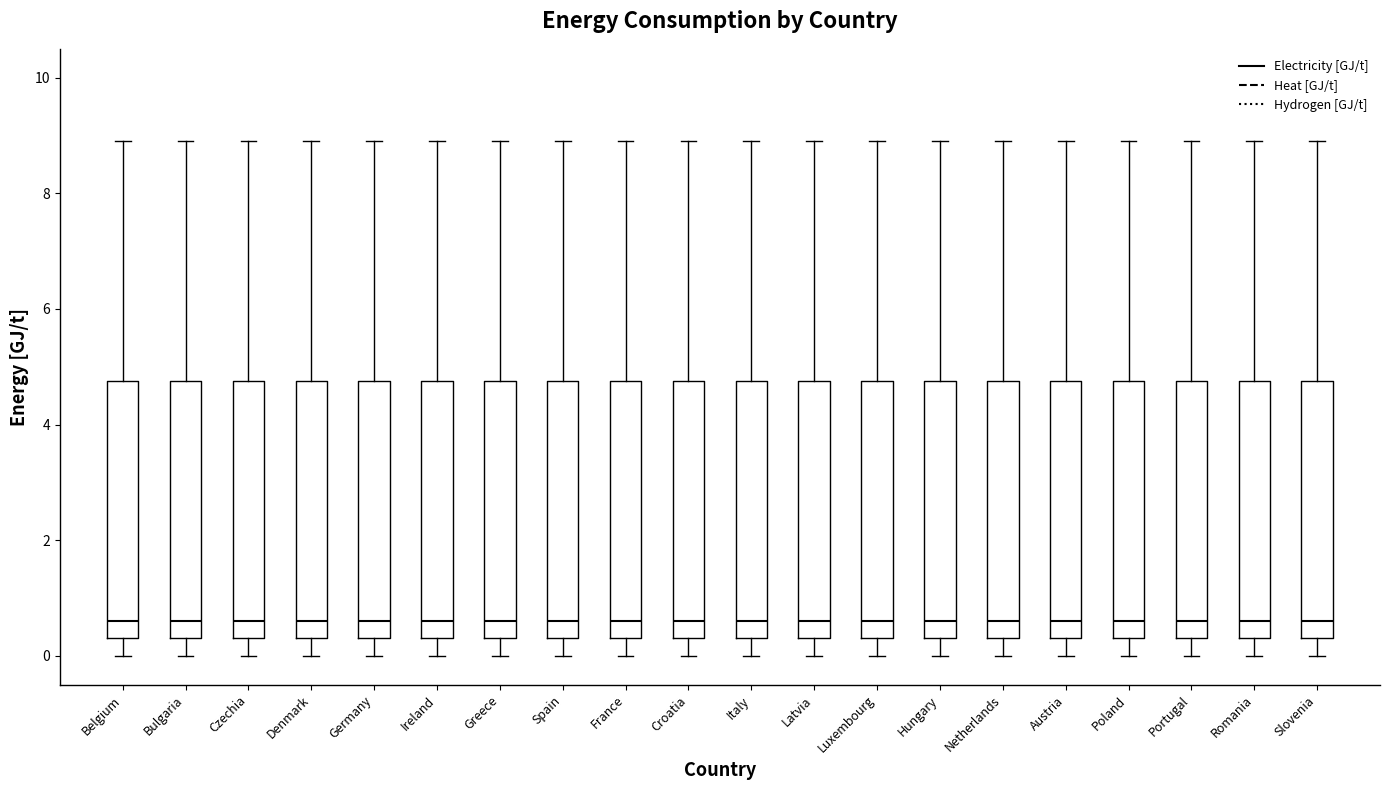

Reading left to right, read every box against the y-axis: the position of its median line, the range the box covers, and the ends of its whiskers. The values are not printed on the chart, so give them approximately, as read against the axis.

Belgium: median 0.6, box 0.4 to 4.8, whiskers 0.0 to 9.0
Bulgaria: median 0.6, box 0.4 to 4.8, whiskers 0.0 to 9.0
Czechia: median 0.6, box 0.4 to 4.8, whiskers 0.0 to 9.0
Denmark: median 0.6, box 0.4 to 4.8, whiskers 0.0 to 9.0
Germany: median 0.6, box 0.4 to 4.8, whiskers 0.0 to 9.0
Ireland: median 0.6, box 0.4 to 4.8, whiskers 0.0 to 9.0
Greece: median 0.6, box 0.4 to 4.8, whiskers 0.0 to 9.0
Spain: median 0.6, box 0.4 to 4.8, whiskers 0.0 to 9.0
France: median 0.6, box 0.4 to 4.8, whiskers 0.0 to 9.0
Croatia: median 0.6, box 0.4 to 4.8, whiskers 0.0 to 9.0
Italy: median 0.6, box 0.4 to 4.8, whiskers 0.0 to 9.0
Latvia: median 0.6, box 0.4 to 4.8, whiskers 0.0 to 9.0
Luxembourg: median 0.6, box 0.4 to 4.8, whiskers 0.0 to 9.0
Hungary: median 0.6, box 0.4 to 4.8, whiskers 0.0 to 9.0
Netherlands: median 0.6, box 0.4 to 4.8, whiskers 0.0 to 9.0
Austria: median 0.6, box 0.4 to 4.8, whiskers 0.0 to 9.0
Poland: median 0.6, box 0.4 to 4.8, whiskers 0.0 to 9.0
Portugal: median 0.6, box 0.4 to 4.8, whiskers 0.0 to 9.0
Romania: median 0.6, box 0.4 to 4.8, whiskers 0.0 to 9.0
Slovenia: median 0.6, box 0.4 to 4.8, whiskers 0.0 to 9.0